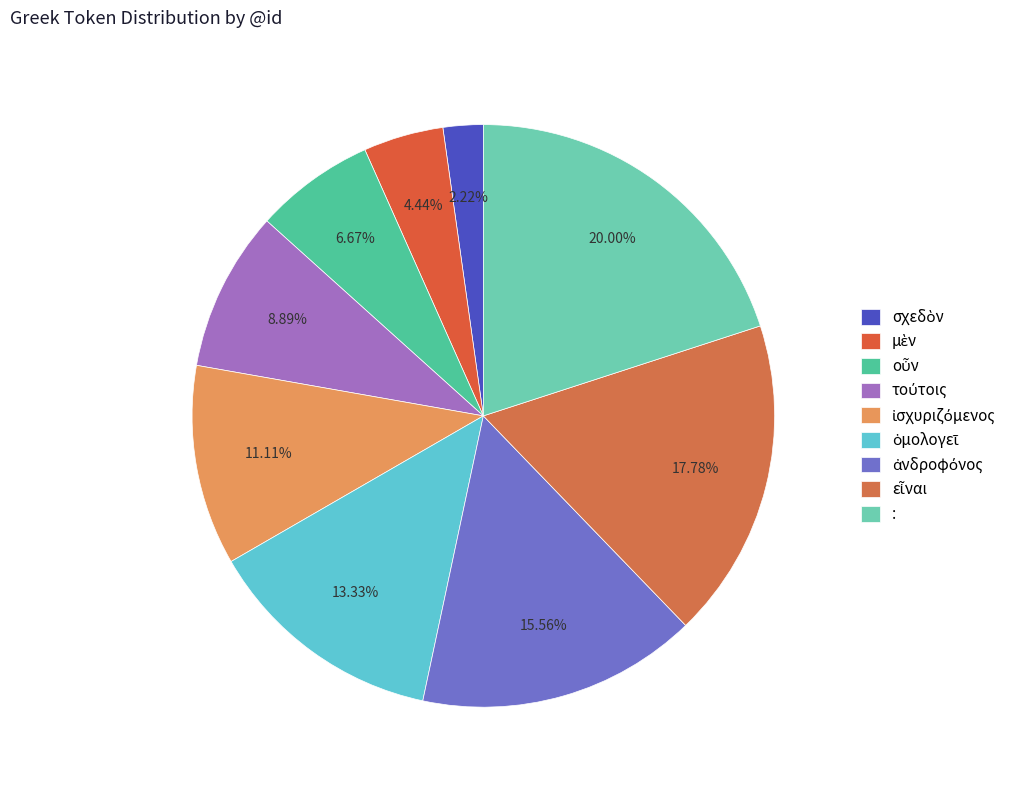

Count the number of slices in the pie.

9